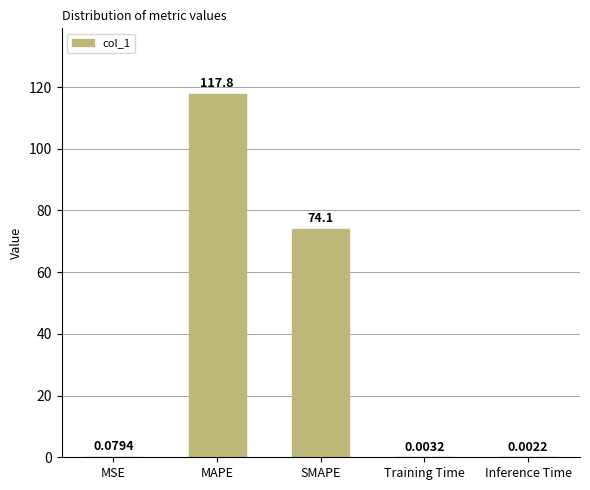

What is the sum of all values?

192.1